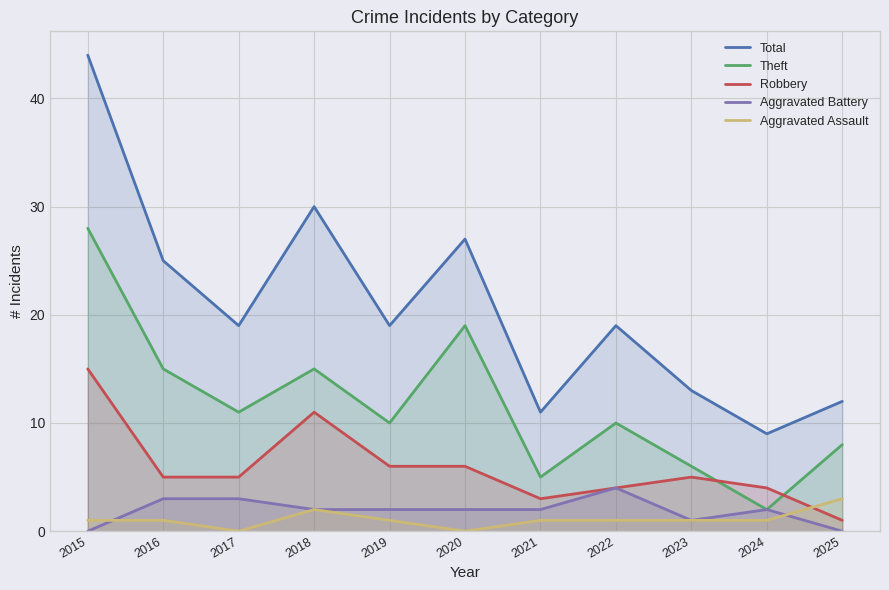

How many series are shown in this chart?

5